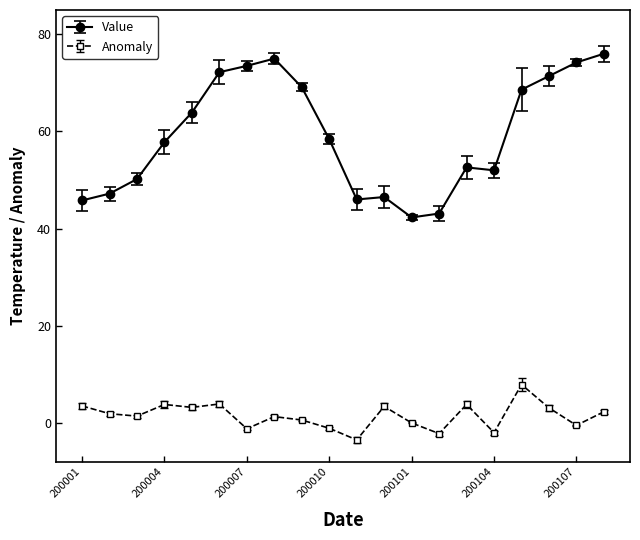

Which series has the largest range (max minus min)?

Value